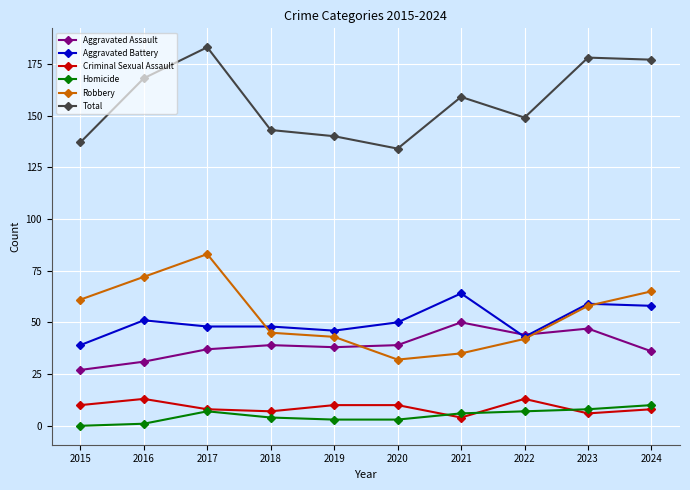

Reading left to right, list all the values displayed in this chart.

Aggravated Assault: 27	31	37	39	38	39	50	44	47	36
Aggravated Battery: 39	51	48	48	46	50	64	43	59	58
Criminal Sexual Assault: 10	13	8	7	10	10	4	13	6	8
Homicide: 0	1	7	4	3	3	6	7	8	10
Robbery: 61	72	83	45	43	32	35	42	58	65
Total: 137	168	183	143	140	134	159	149	178	177